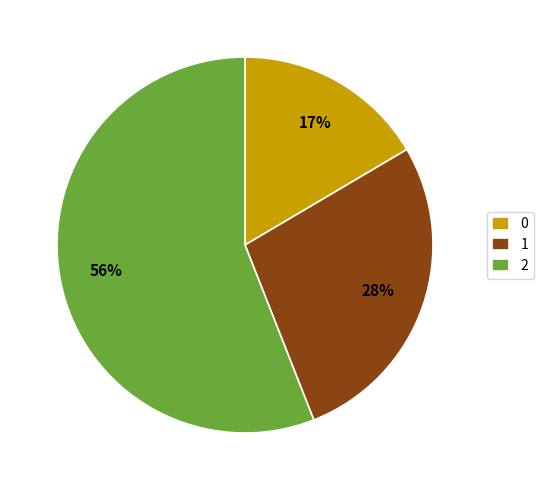

The 0 slice represents 17% of the pie. True or false?

True